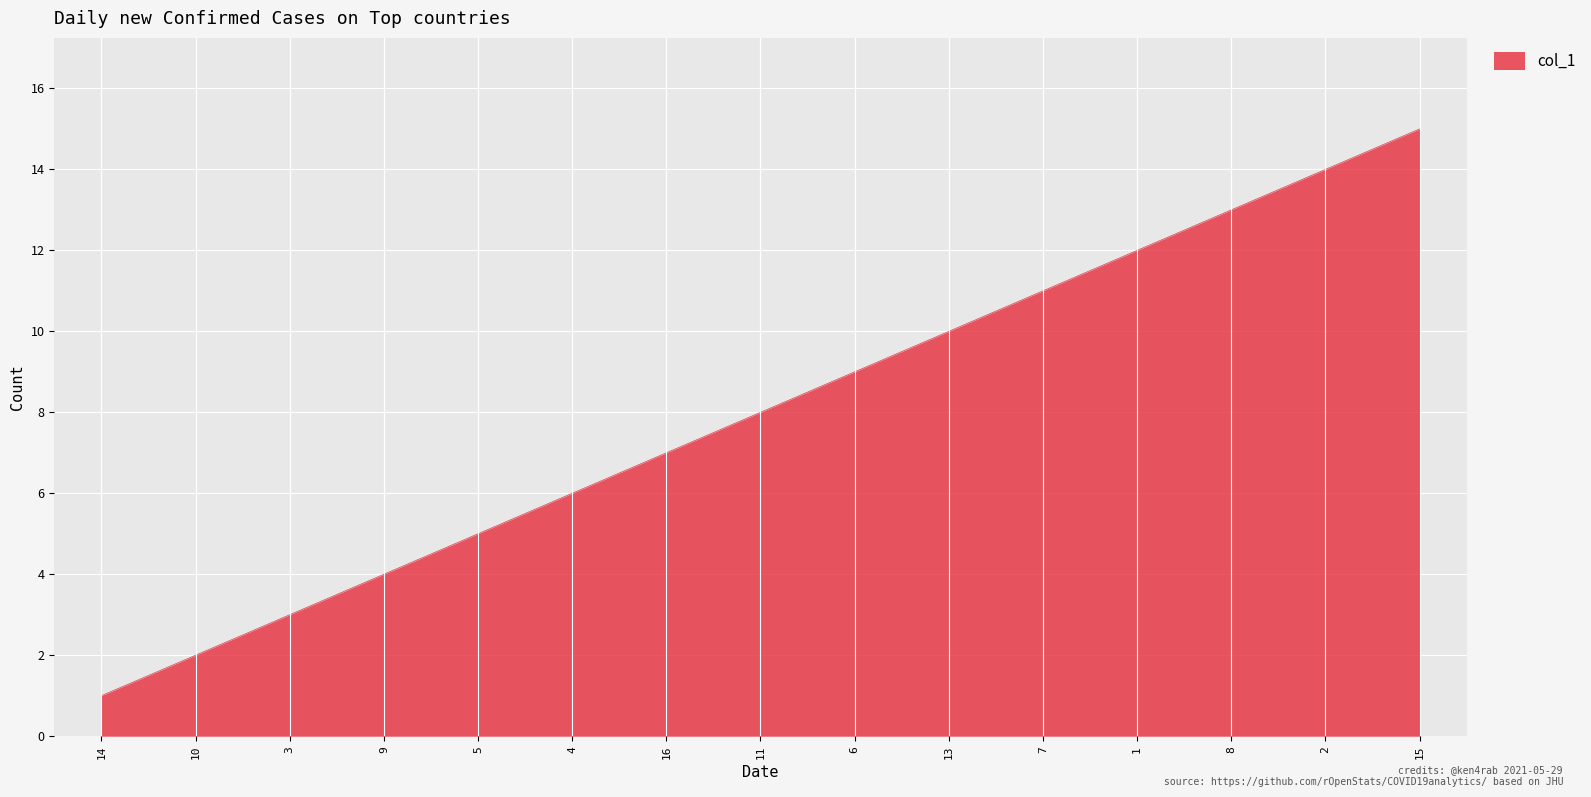

The chart shows a value of 14 at 11. True or false?

False